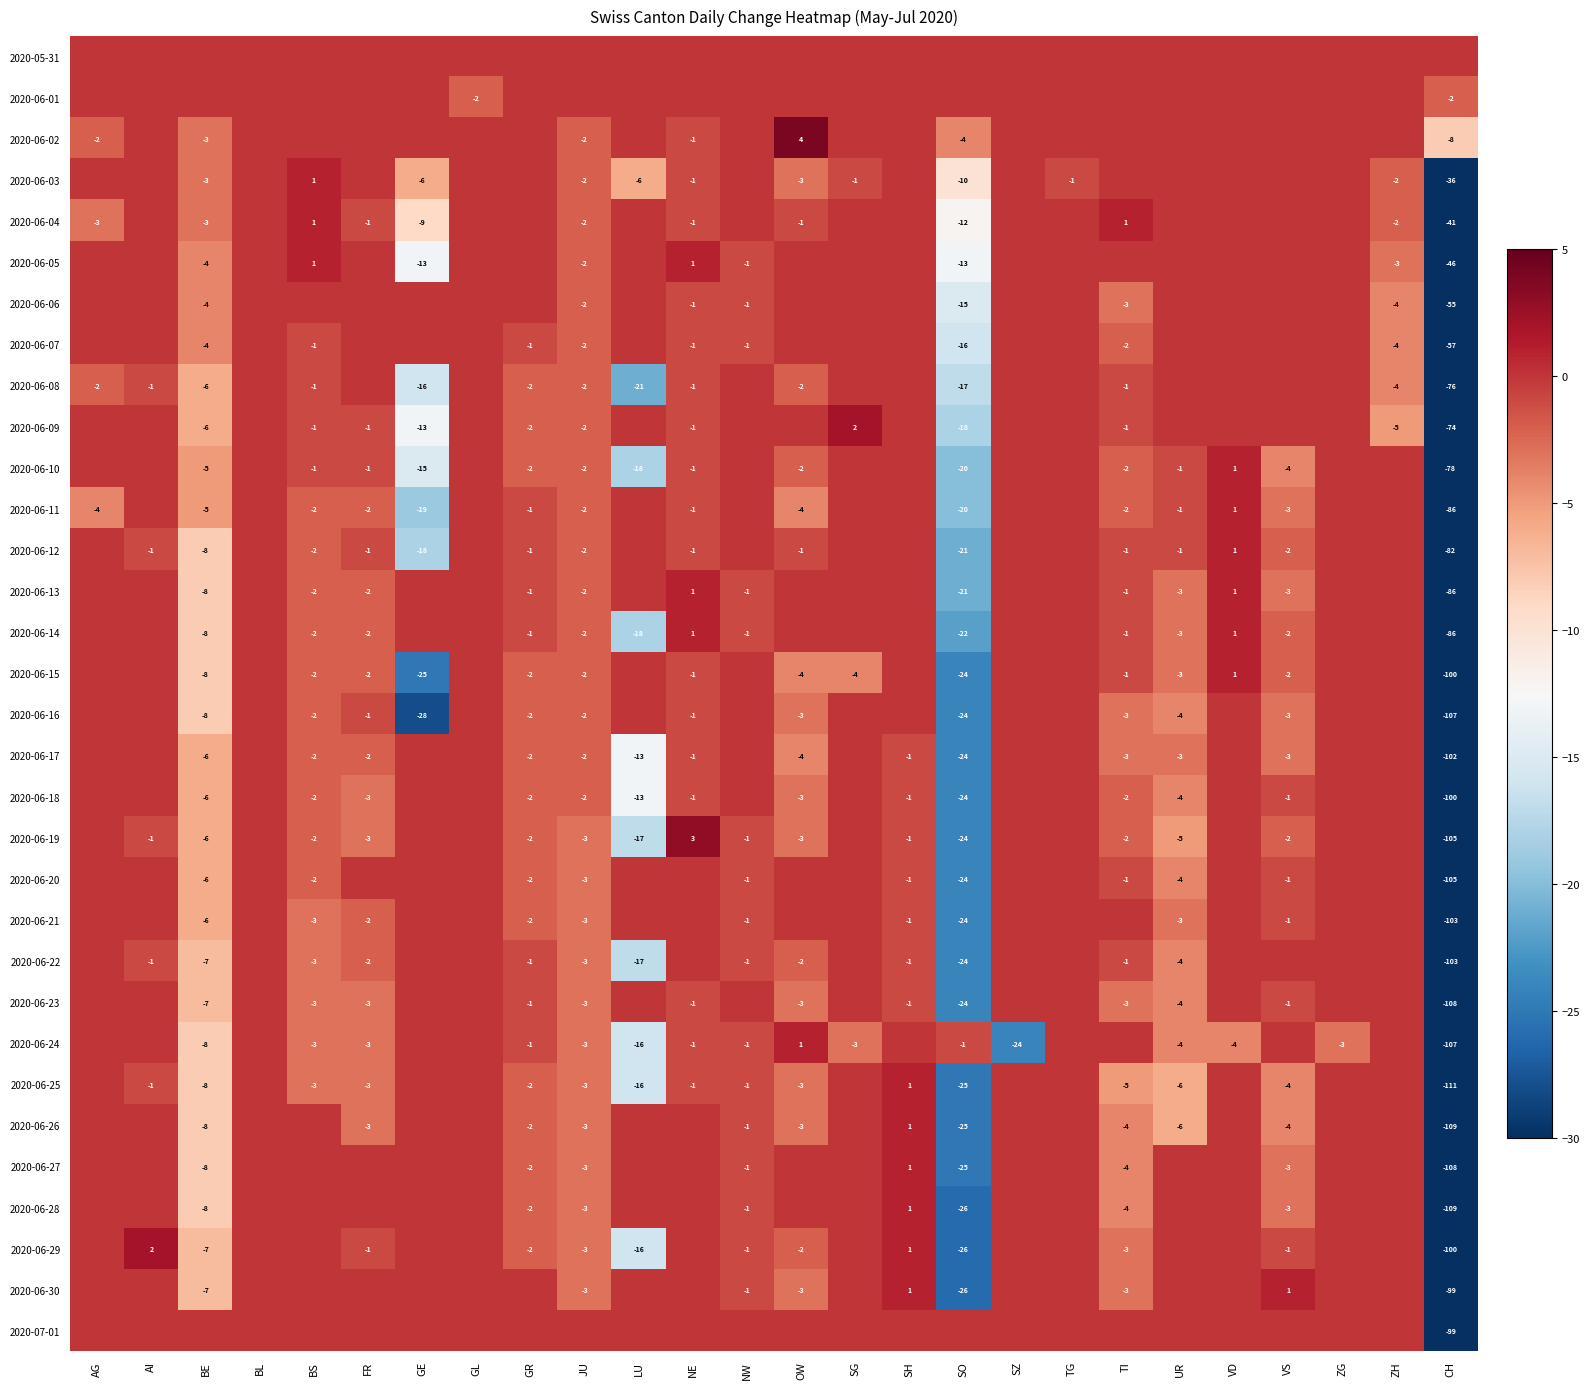

Is the value of 2020-06-12 at GE greater than the value of 2020-06-03 at ZH?

No